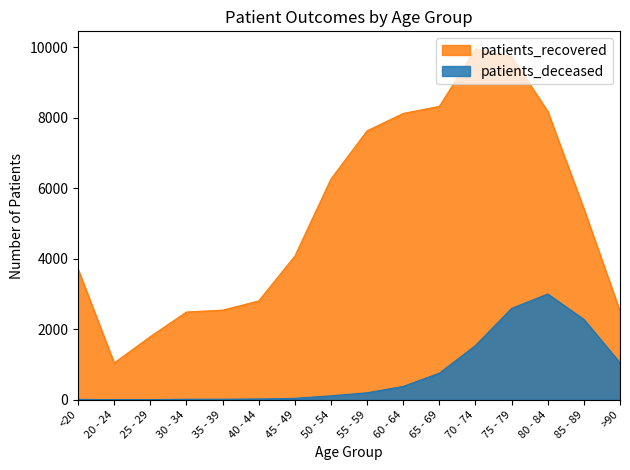

At which label does patients_deceased first exceed 198?

60 - 64